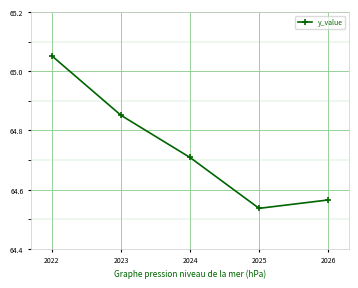

Rank the categories by value from highest to lowest.

2022, 2023, 2024, 2026, 2025